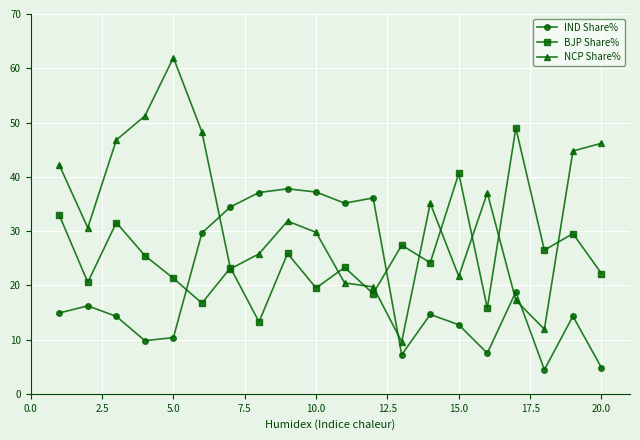

True or false: BJP Share% has more than 1 interior local peaks.

True